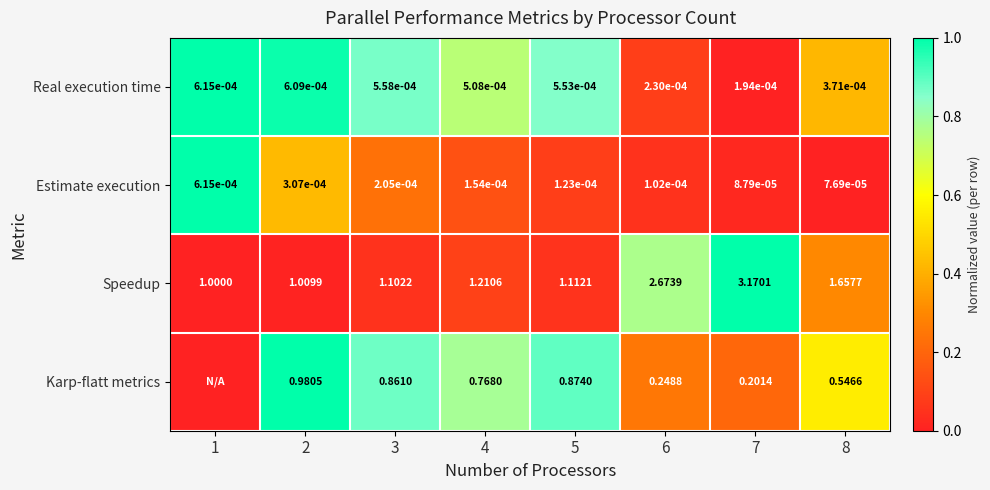

Which has a higher value, 8 or 2?

2